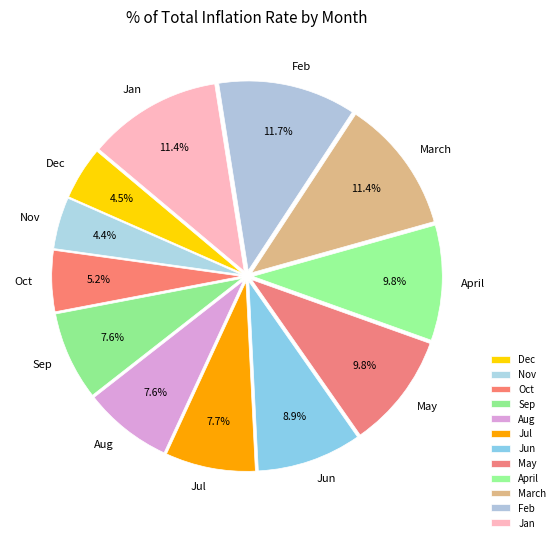

What portion of the pie excludes Jul?

92.3%